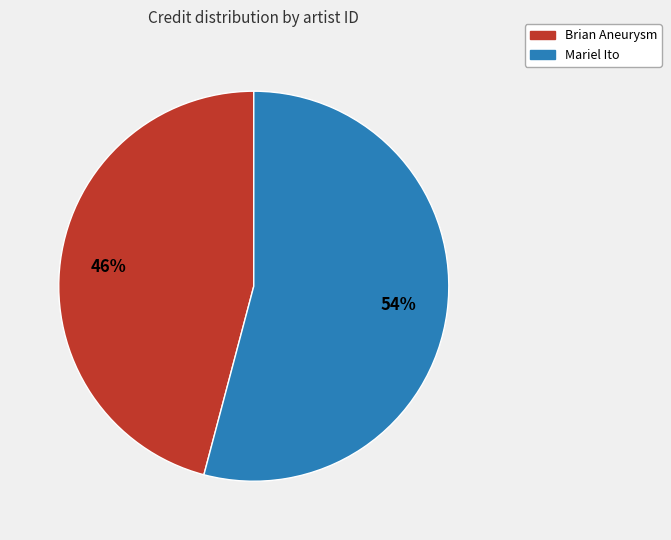

Which slice is the largest?

Mariel Ito